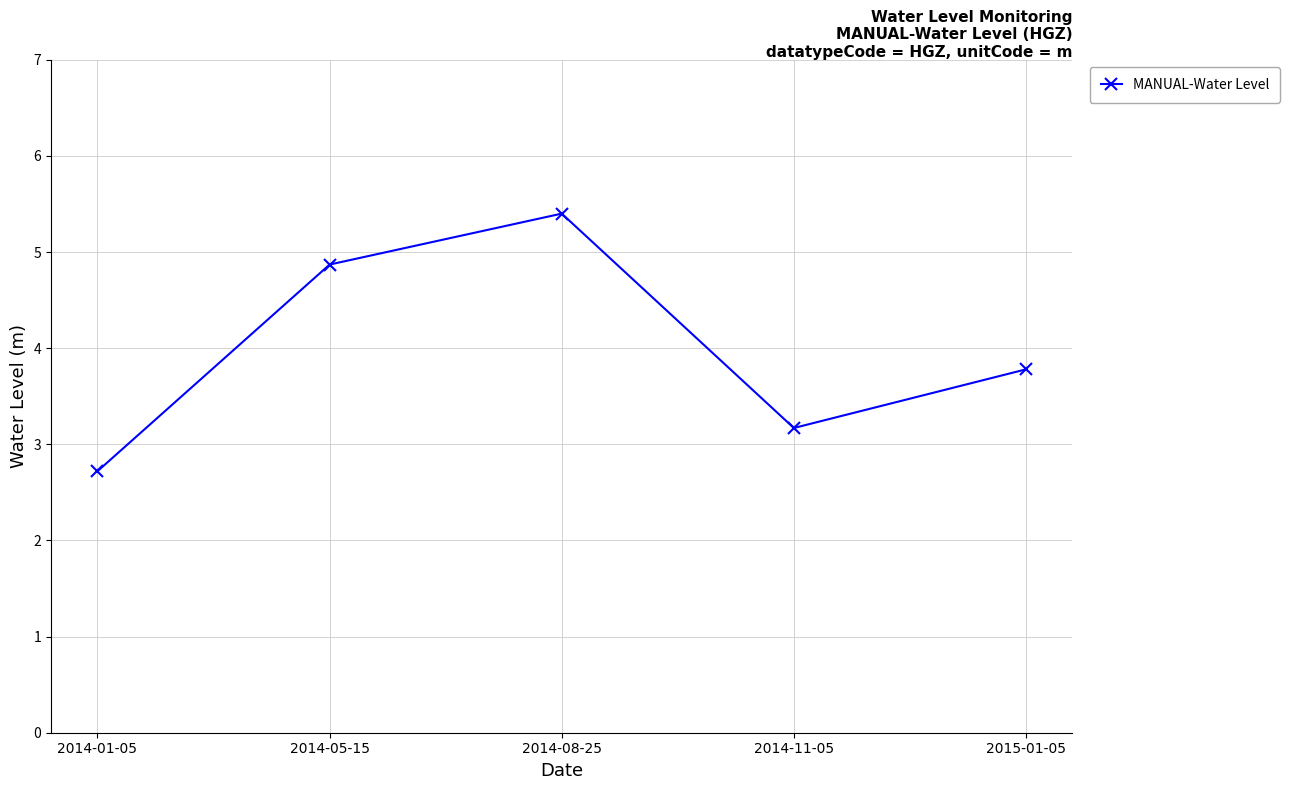

What is the average value?

4.0